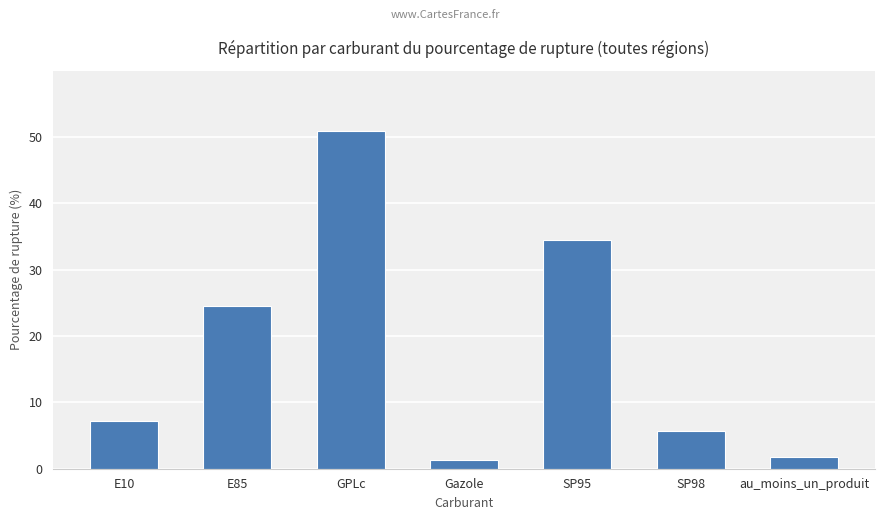

Reading left to right, list all the values displayed in this chart.

E10=7.1	E85=24.6	GPLc=50.9	Gazole=1.3	SP95=34.5	SP98=5.7	au_moins_un_produit=1.7